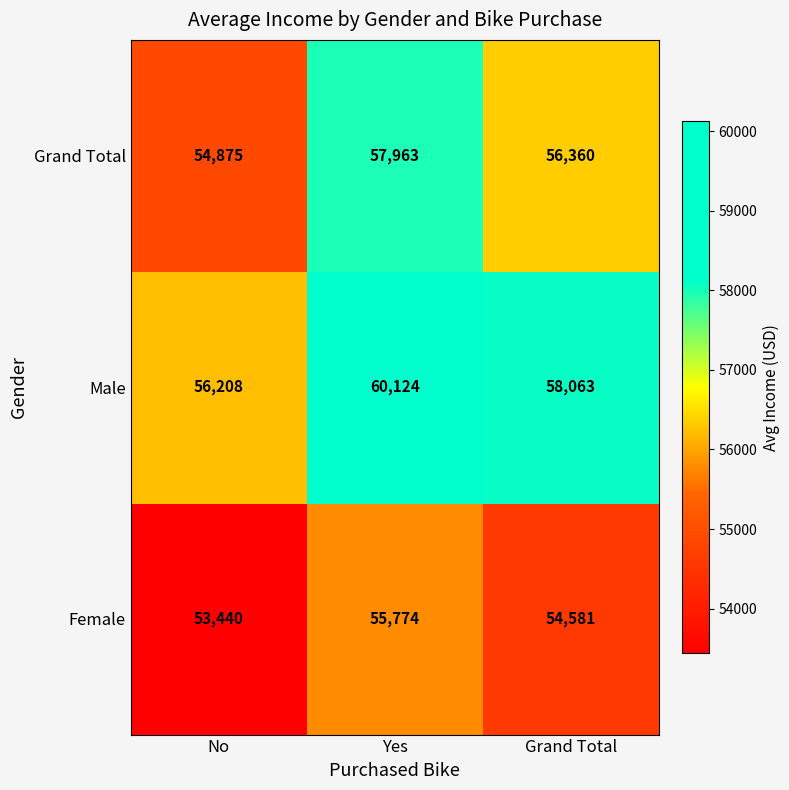

Which category has the highest value in the Grand Total series?

Yes